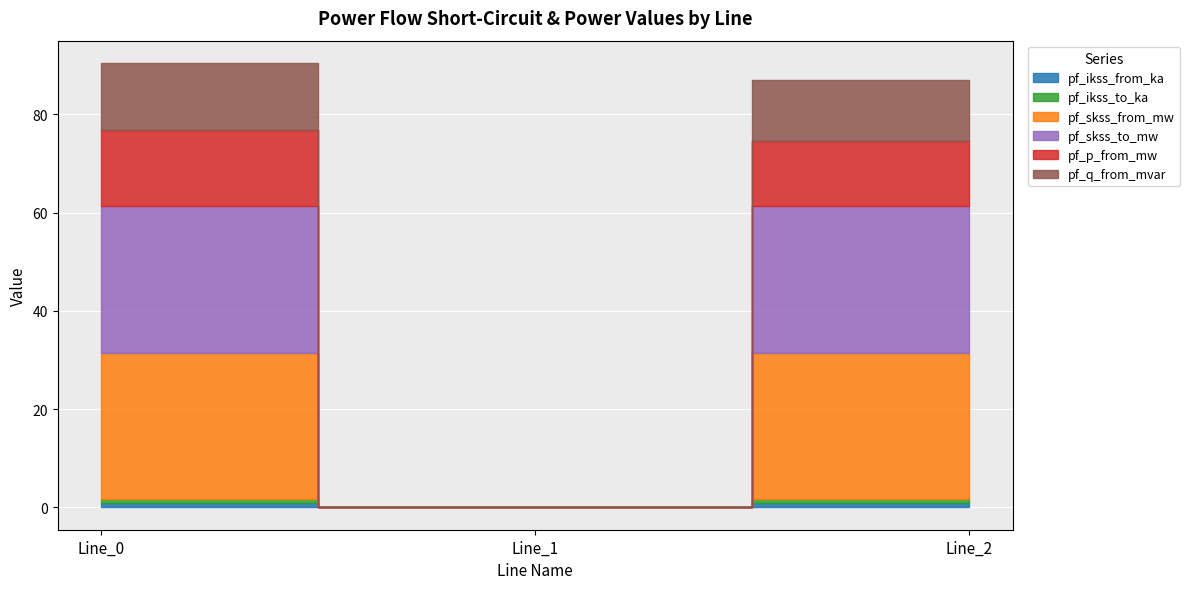

What is the average value of the pf_q_from_mvar series?

8.7